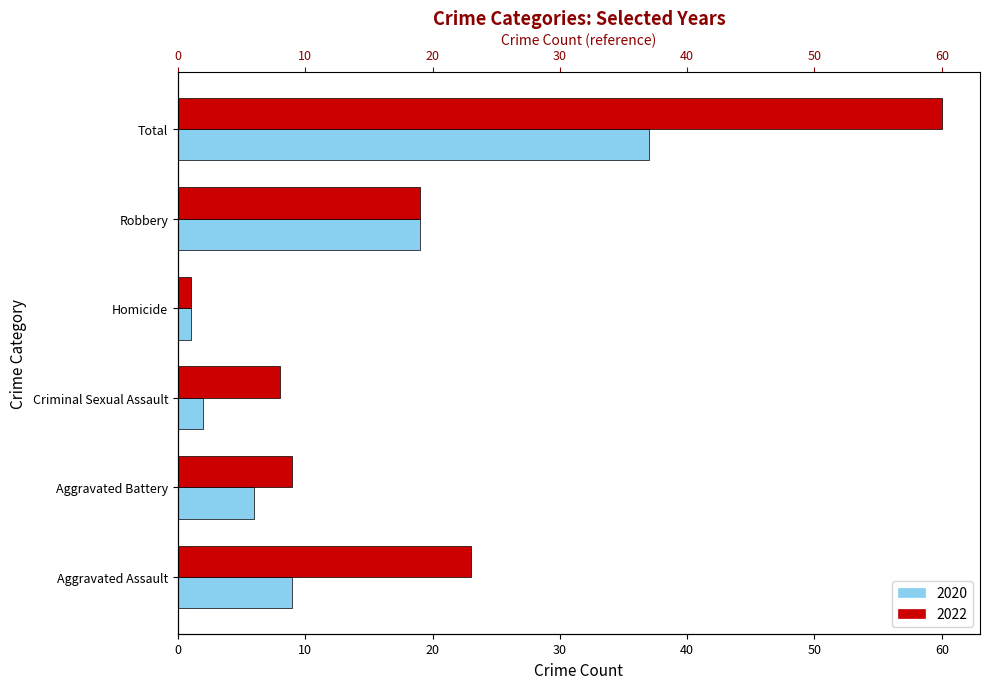

List the series in order of their overall mean, lowest first.

2020, 2022